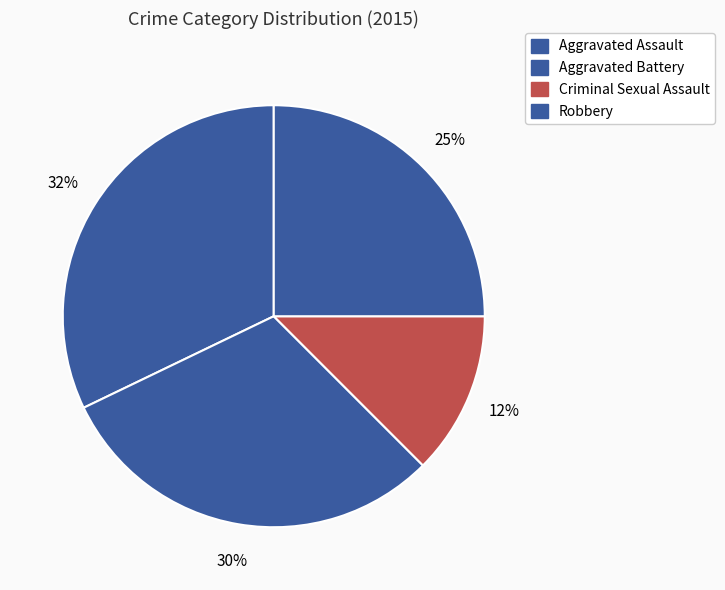

How many slices are in this pie chart?

4